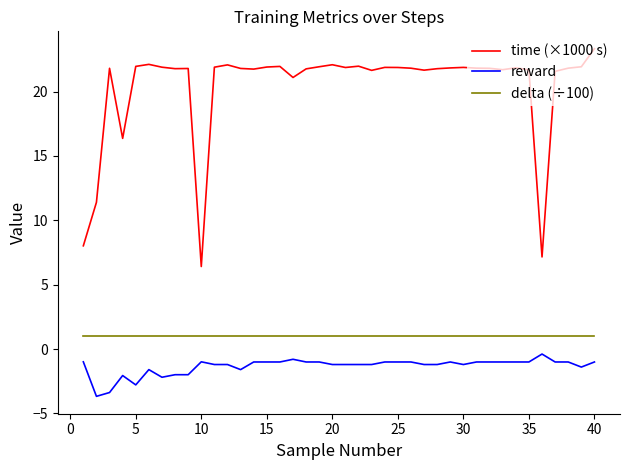

Which series has the largest total across all categories?

time (×1000 s)